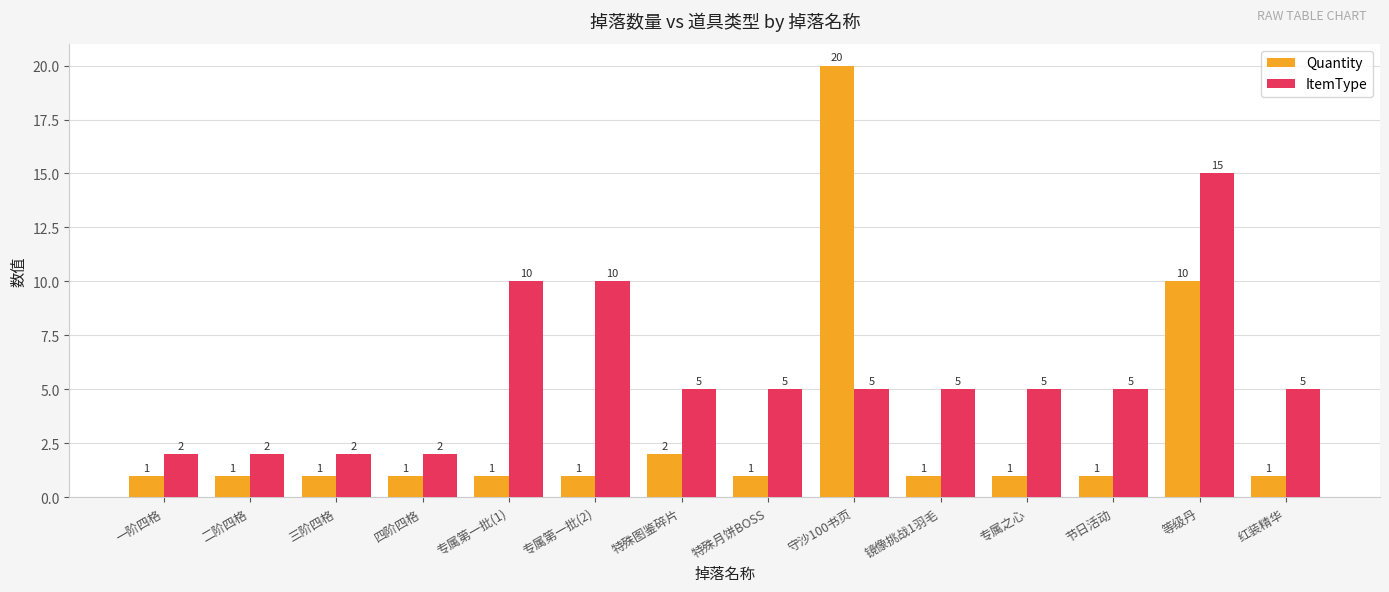

Which series has the largest range (max minus min)?

Quantity